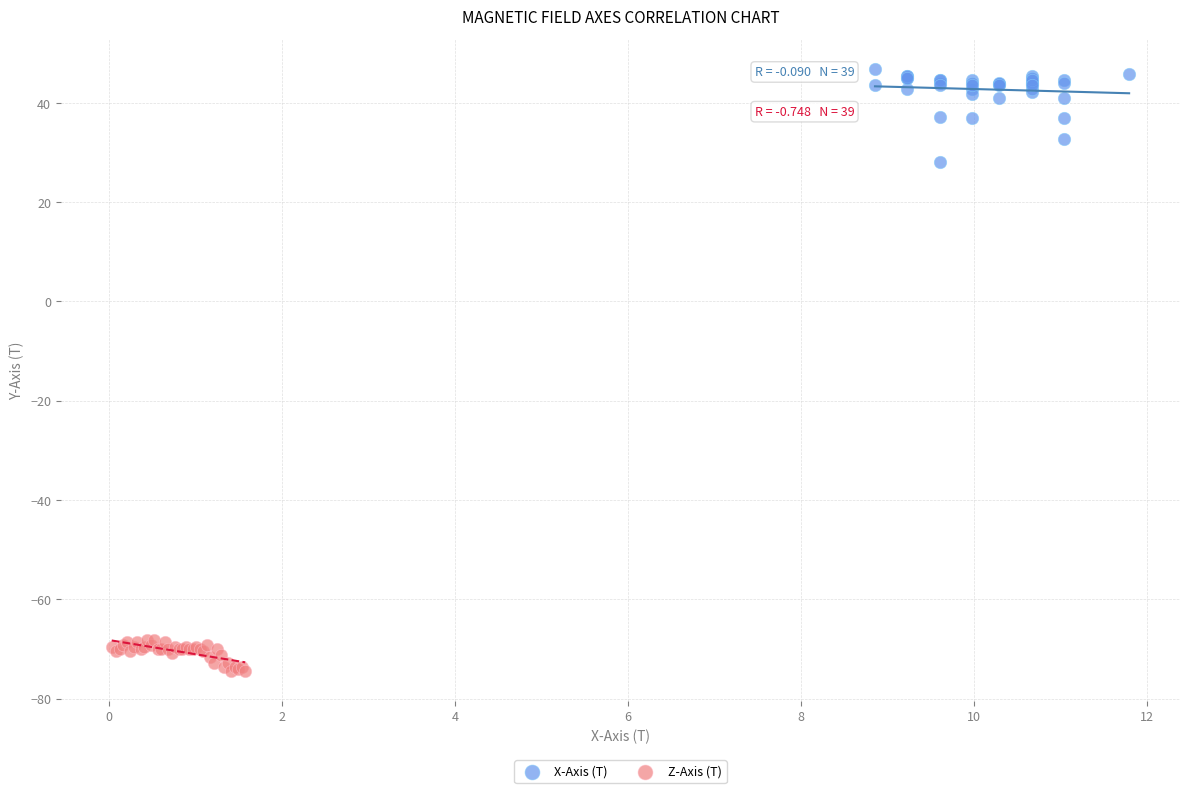

Which series reaches the maximum Y coordinate?

X-Axis (T)